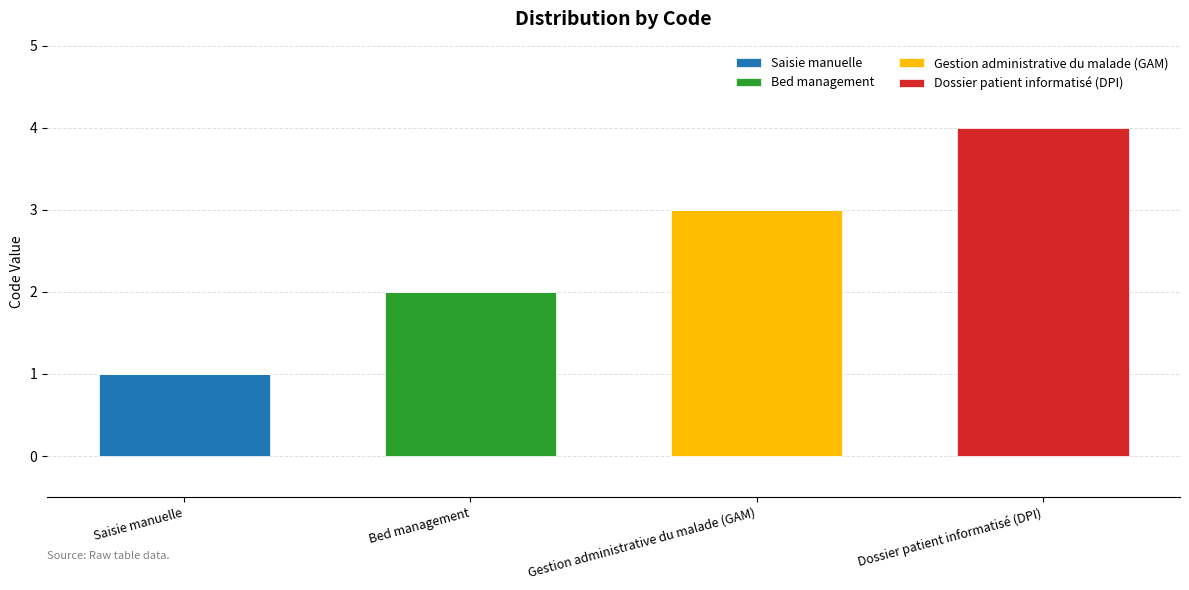

At which category is the sum across all series the highest?

Dossier patient informatisé (DPI)